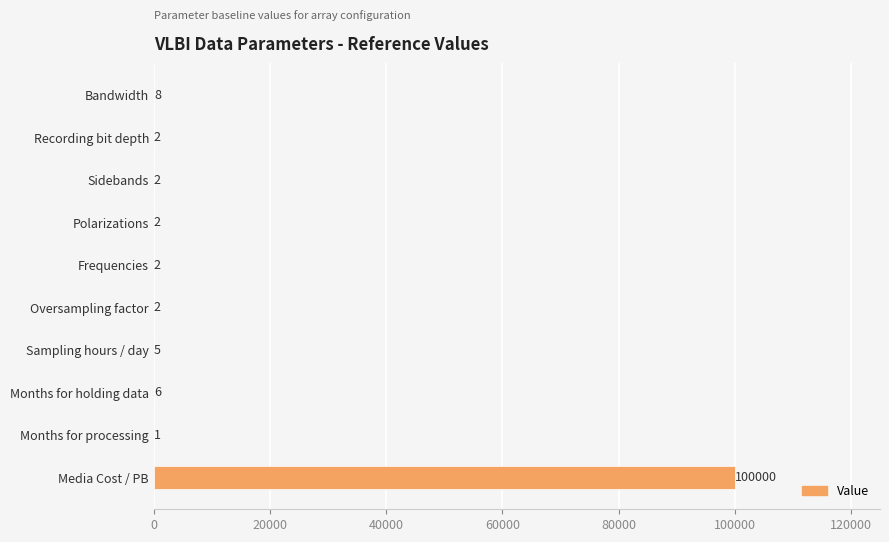

Is it true that the value at Sidebands is 2?

True